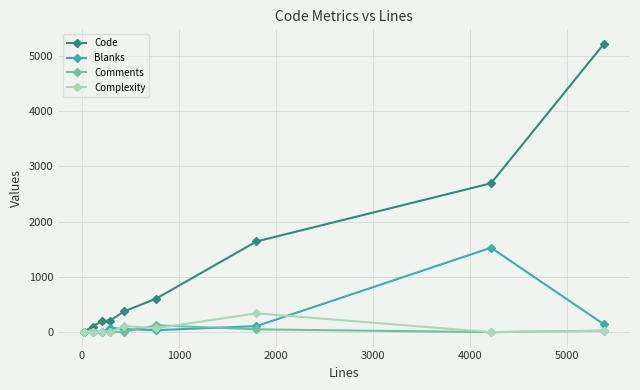

True or false: Complexity has more than 0 points higher than both neighbors.

True